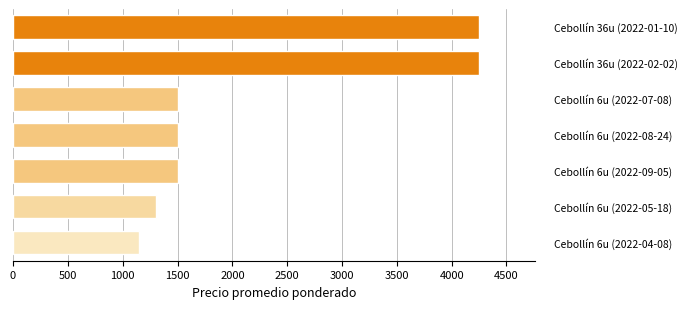

How many bars are there in total?

7